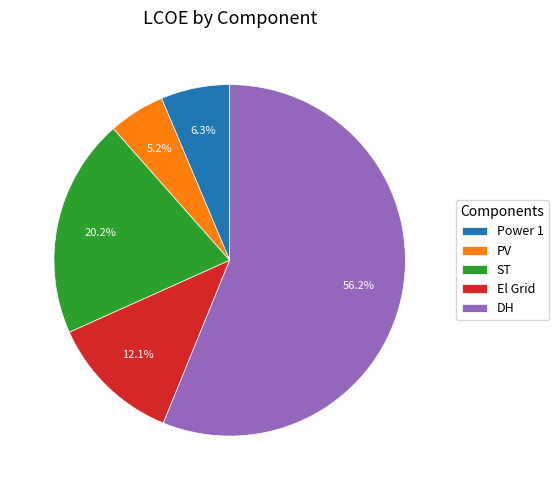

What percentage is NOT represented by El Grid?

87.9%